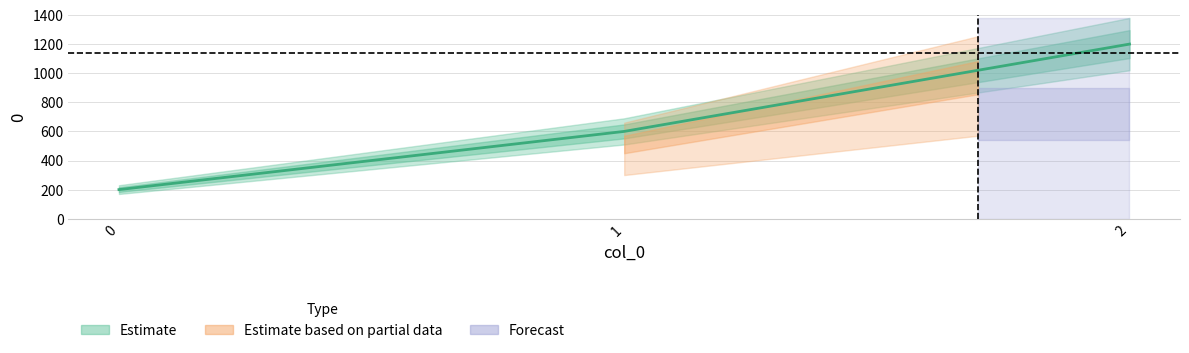

How many lines are shown in the chart?

1